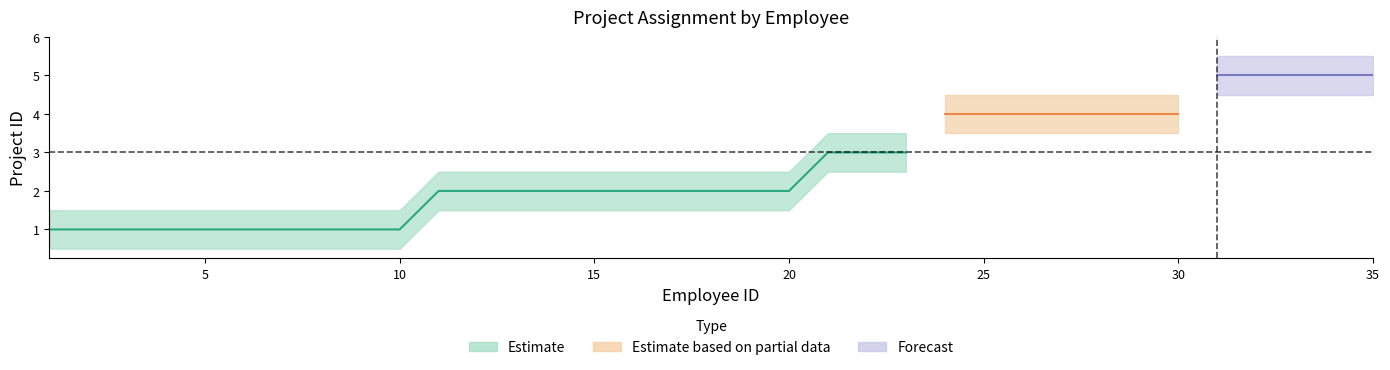

What is the average value of the Estimate_upper series?

3.1